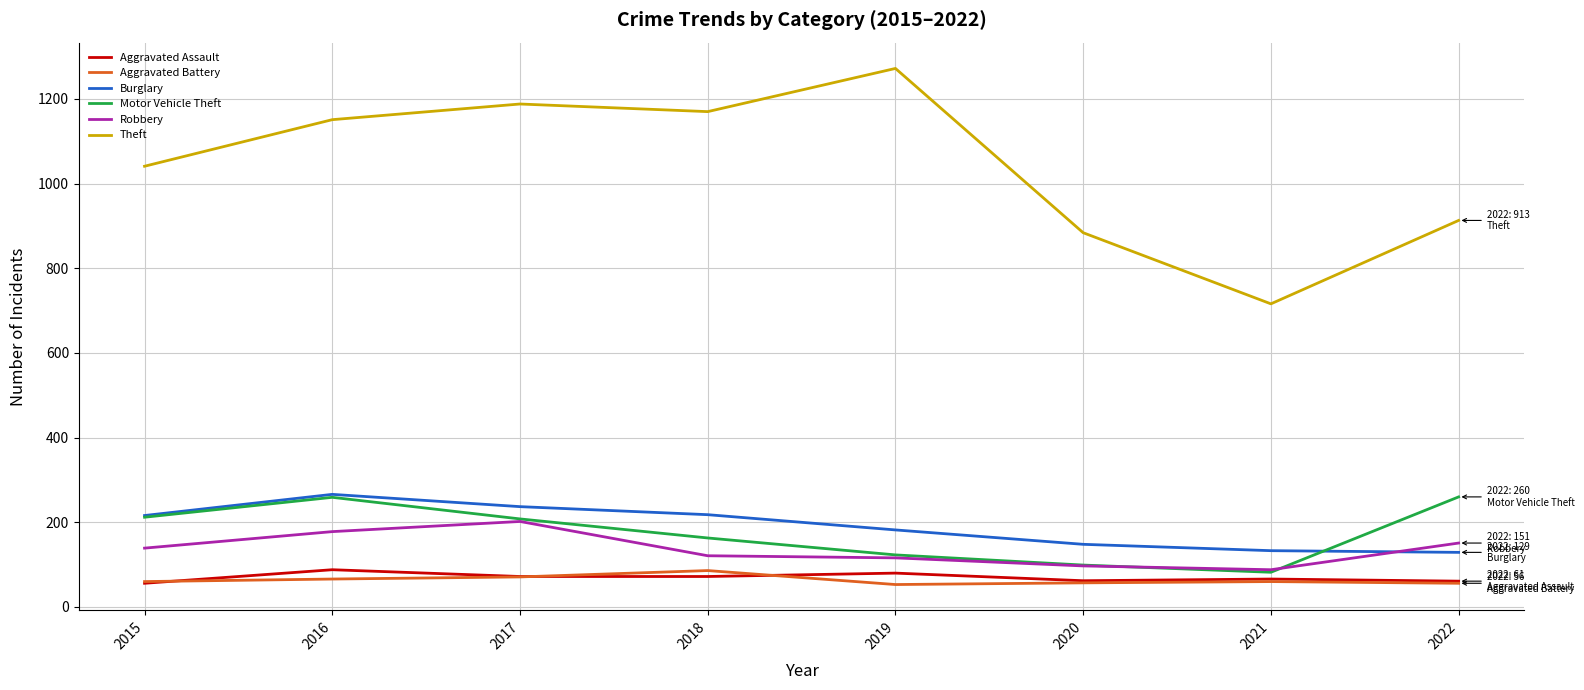

The Burglary series shows 66 at 2022. True or false?

False